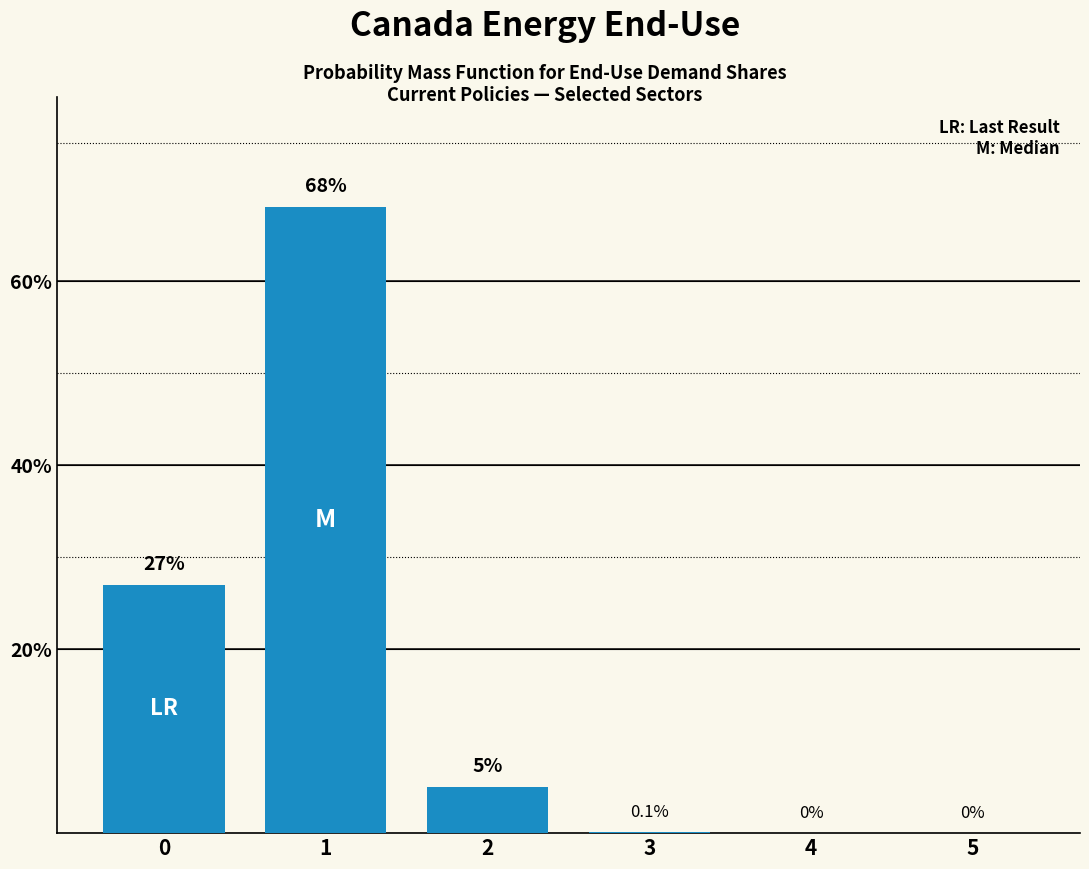

Reading left to right, extract all data points from this chart.

27.0	68.0	5.0	0.1	0.0	0.0